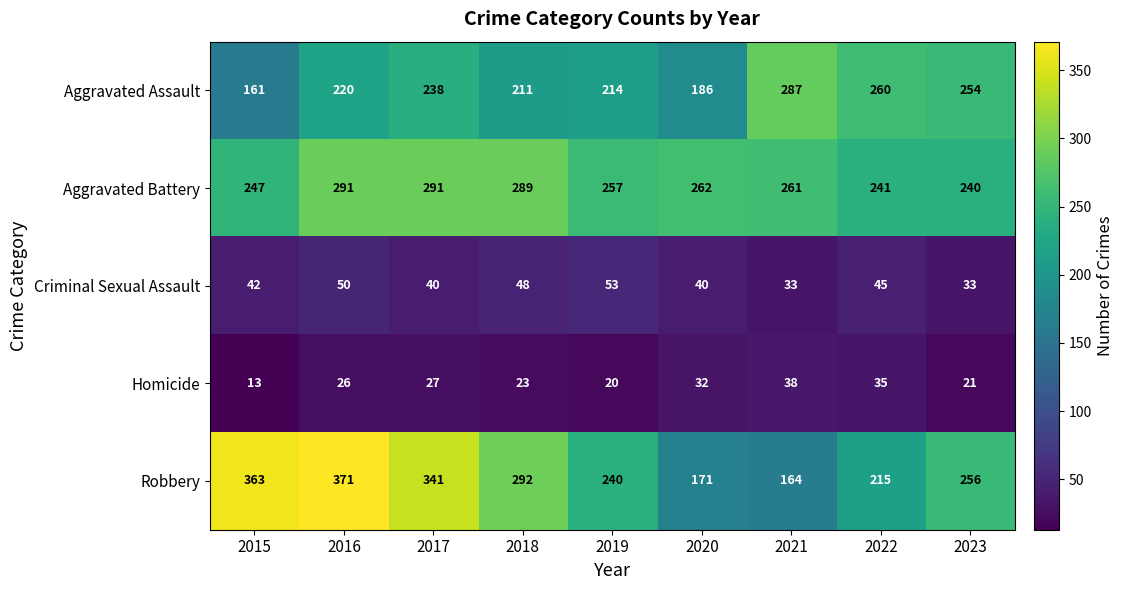

Count the number of data series in this chart.

5